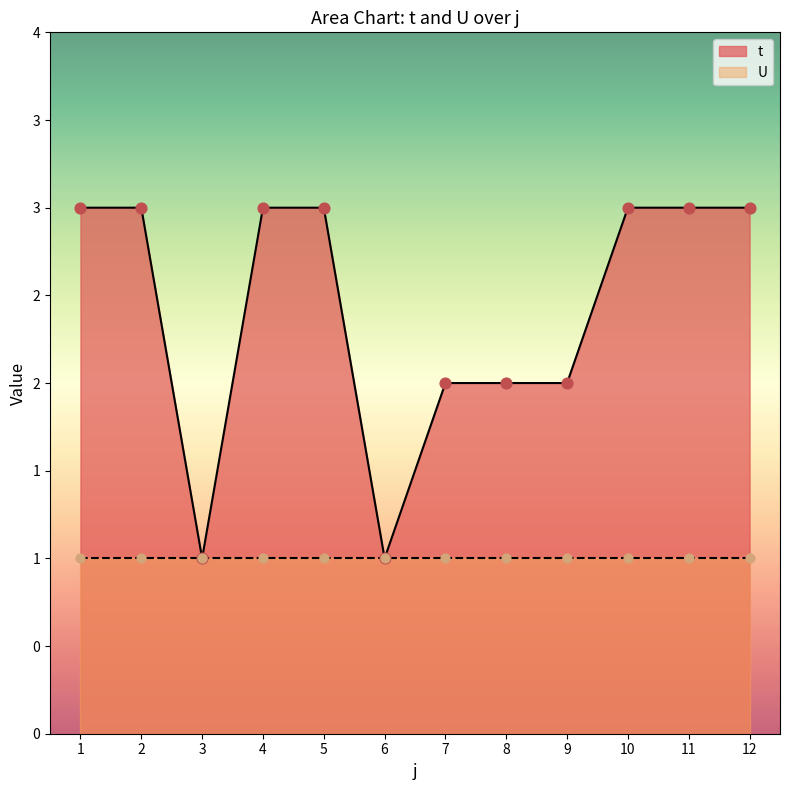

Between 10 and 5, which is larger?

10